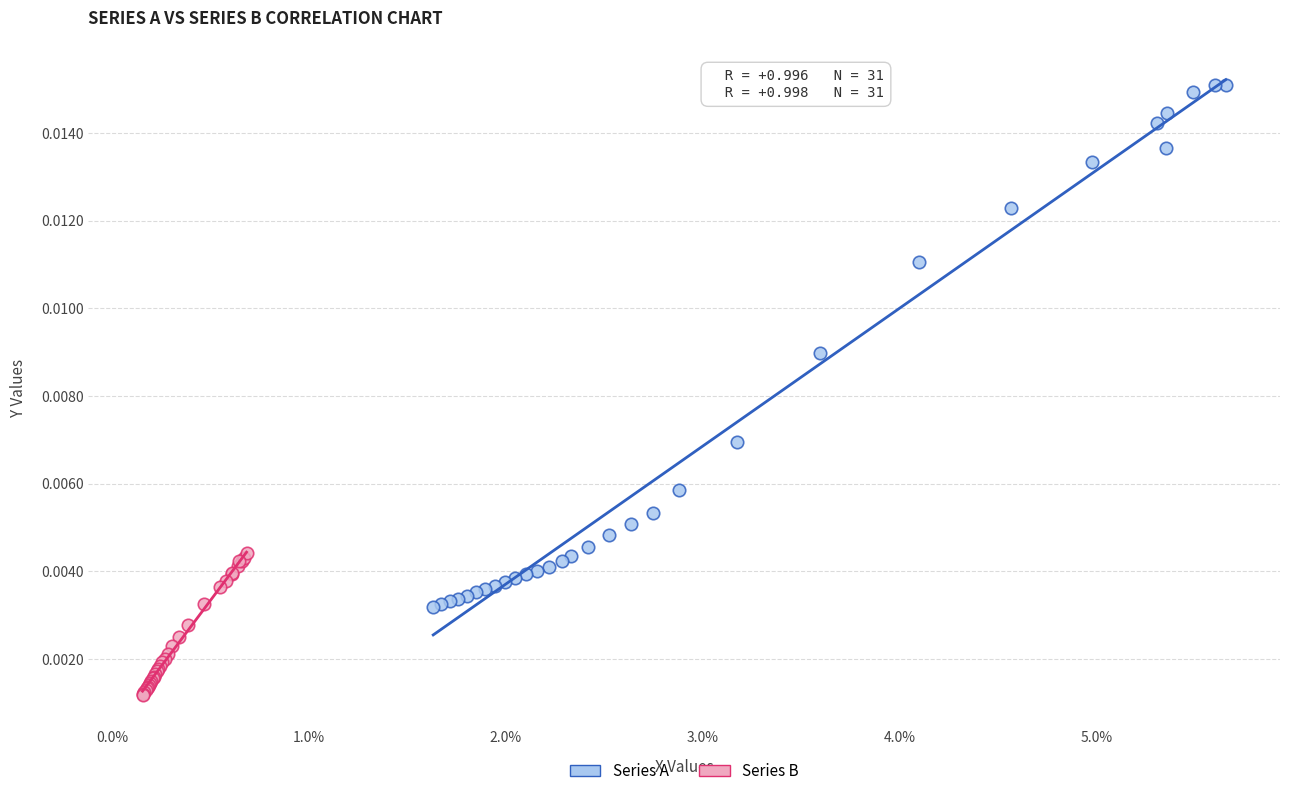

Which series reaches the minimum Y coordinate?

Series B